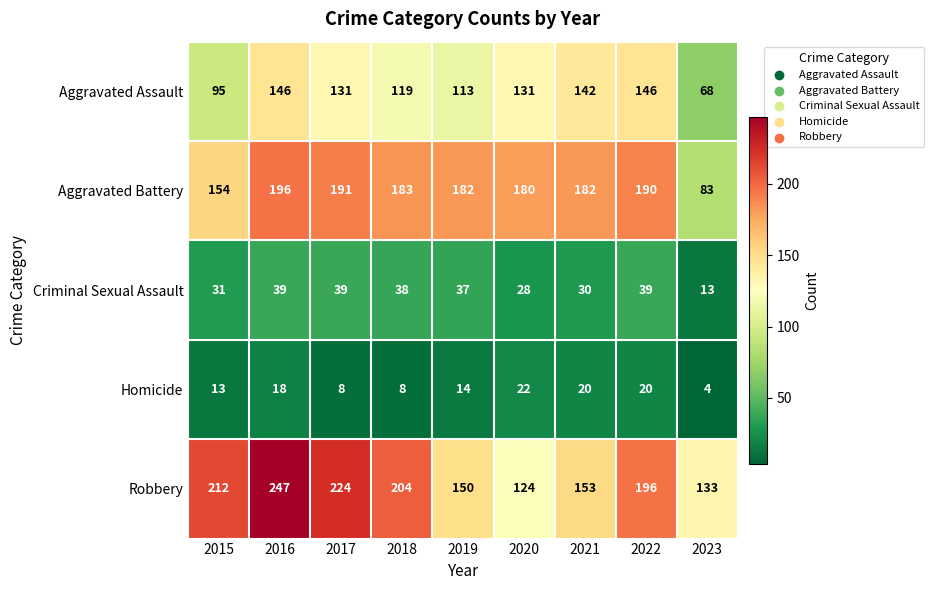

At which label is Aggravated Assault closest to 107?

2019